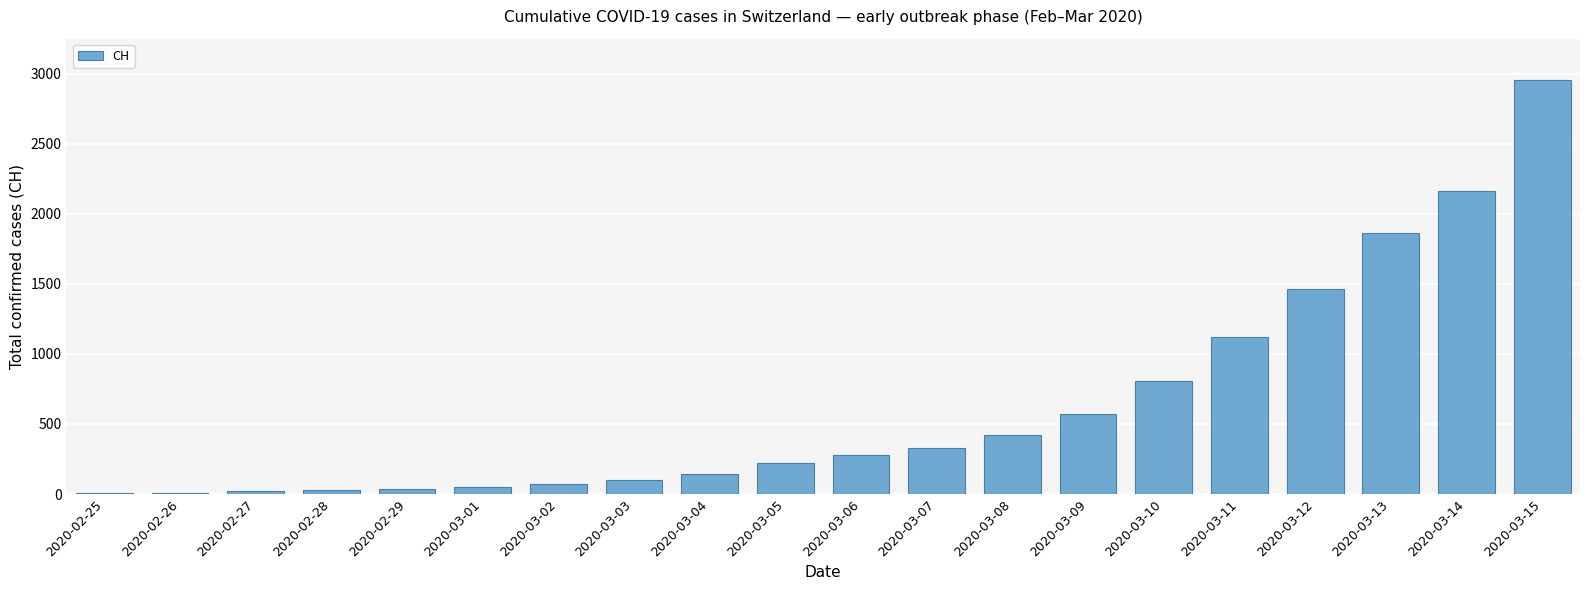

What is the ratio of the value at 2020-03-14 to the value at 2020-03-11?

1.9